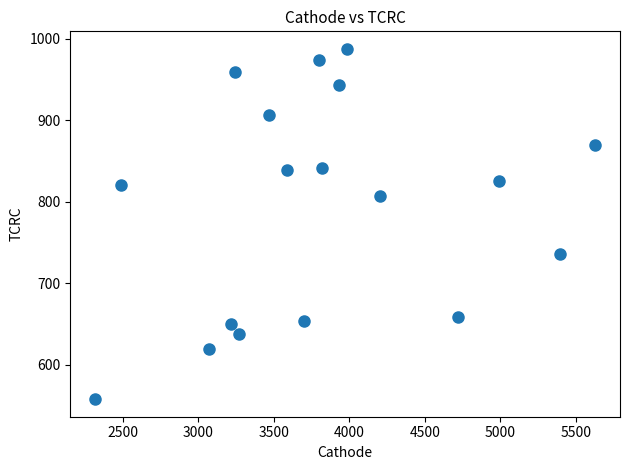

What is the range of X values (max minus min)?

3309.9